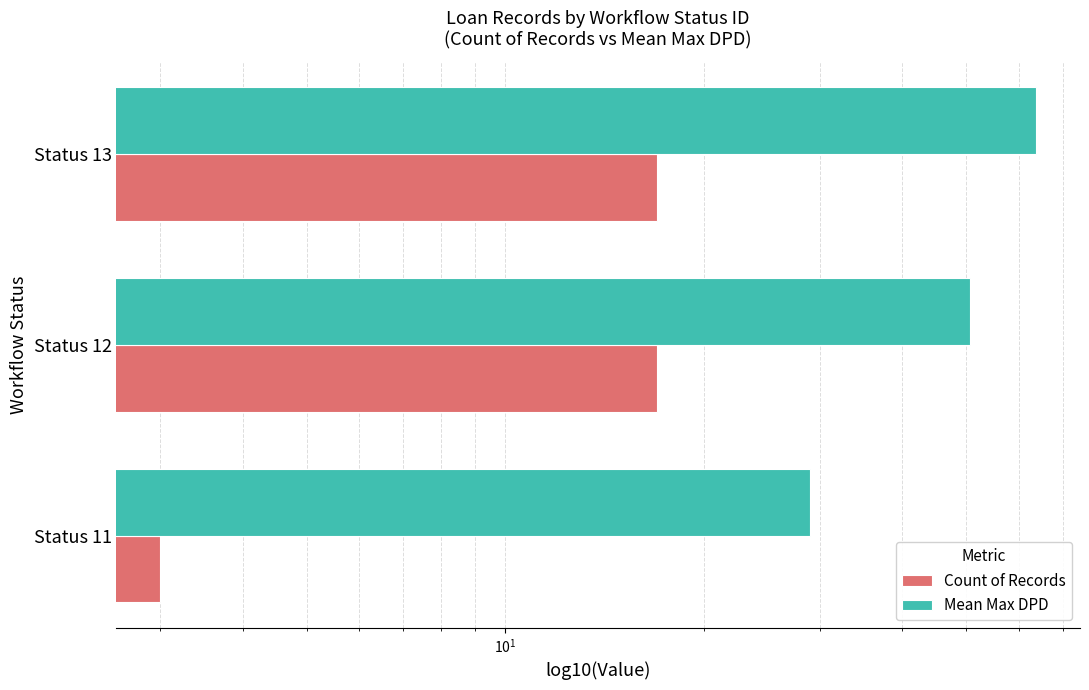

What is the difference between the maximum and minimum values in the Count of Records series?

14.0